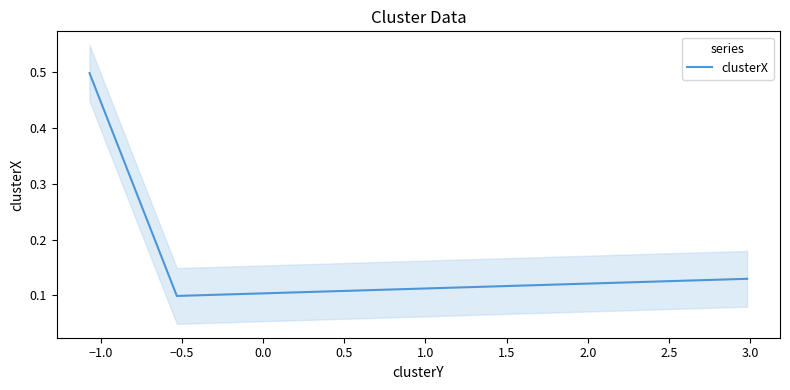

What is the smallest value displayed?

0.1